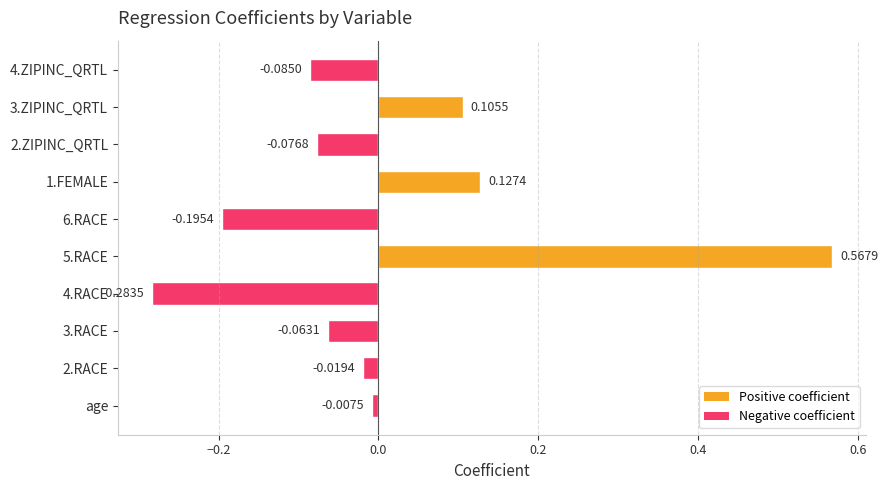

Rank the categories by value from lowest to highest.

4.RACE, 6.RACE, 4.ZIPINC_QRTL, 2.ZIPINC_QRTL, 3.RACE, 2.RACE, age, 3.ZIPINC_QRTL, 1.FEMALE, 5.RACE